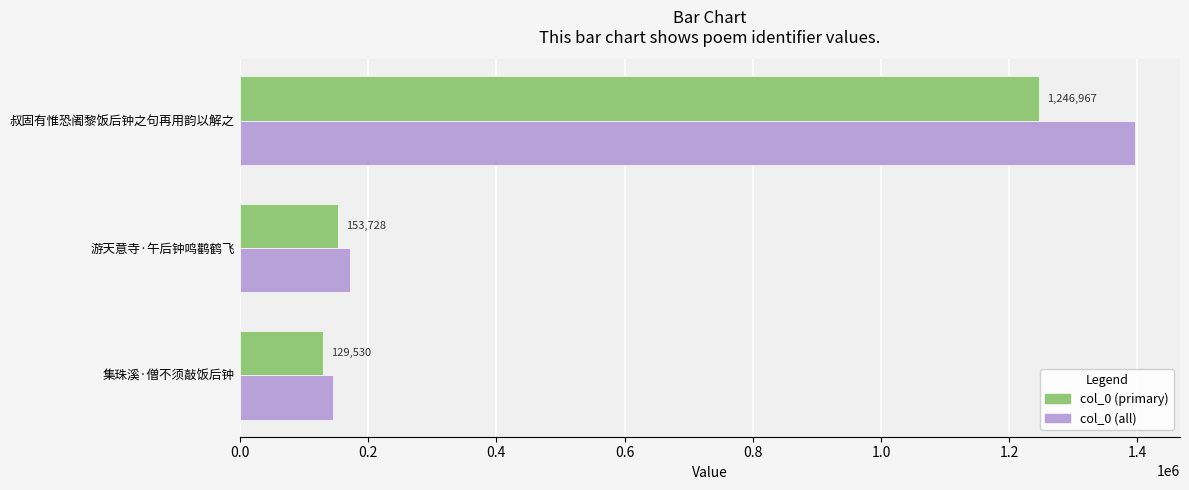

Which series has the largest range (max minus min)?

col_0 (all)